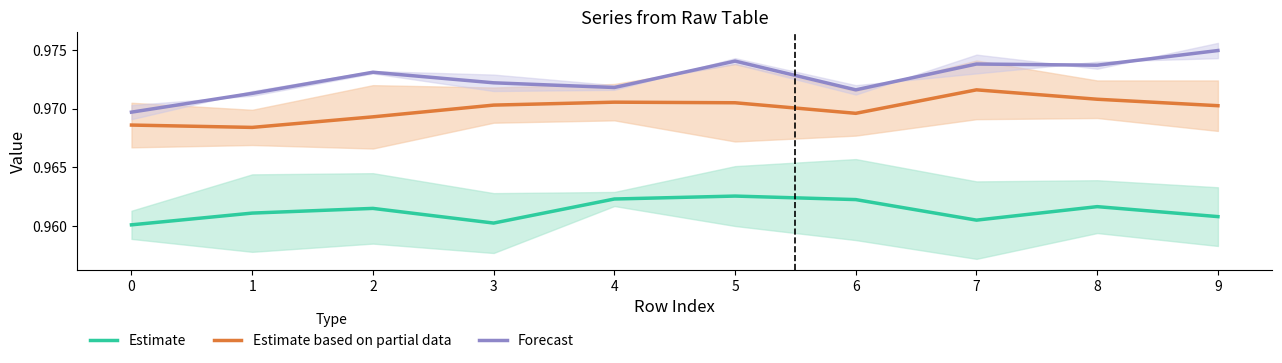

Reading right to left, transcribe all the data shown in this chart.

Estimate: 9=1.0	8=1.0	7=1.0	6=1.0	5=1.0	4=1.0	3=1.0	2=1.0	1=1.0	0=1.0
Estimate based on partial data: 9=1.0	8=1.0	7=1.0	6=1.0	5=1.0	4=1.0	3=1.0	2=1.0	1=1.0	0=1.0
Forecast: 9=1.0	8=1.0	7=1.0	6=1.0	5=1.0	4=1.0	3=1.0	2=1.0	1=1.0	0=1.0